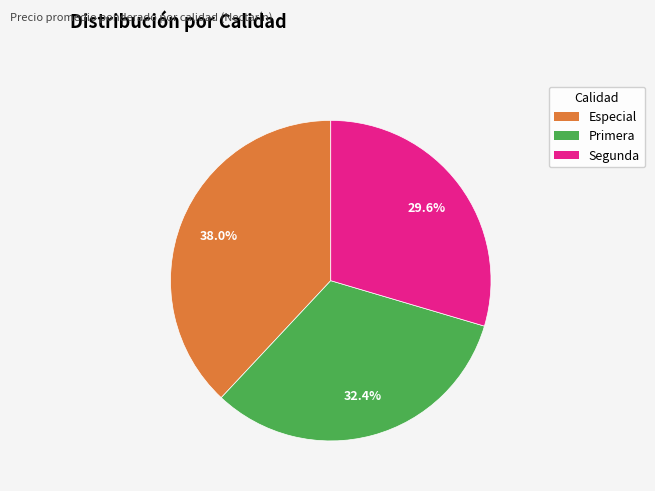

What percentage do Segunda and Primera together represent?

62.0%